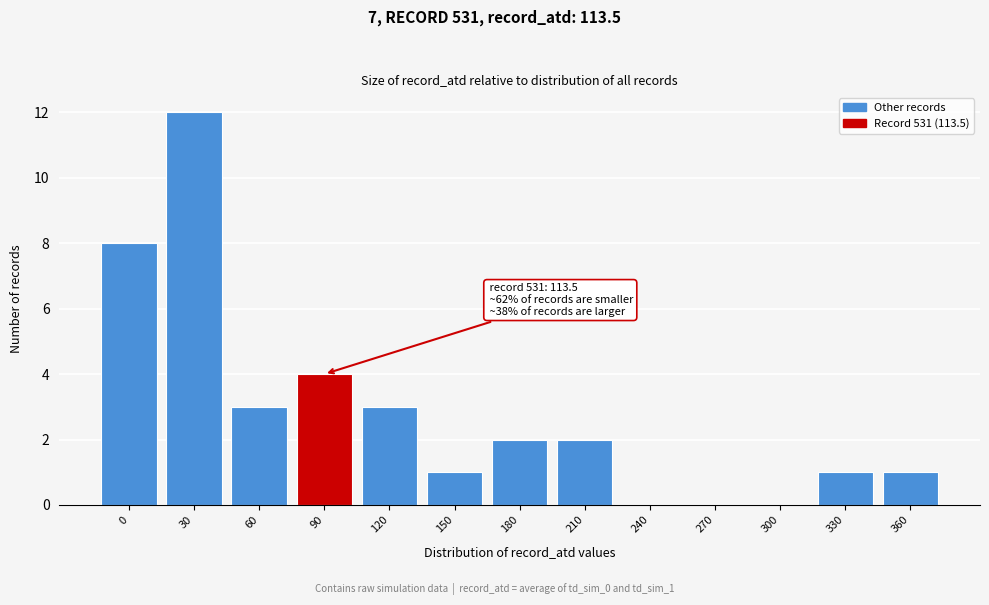

Reading right to left, extract all data points from this chart.

360=1	330=1	300=0	270=0	240=0	210=2	180=2	150=1	120=3	90=4	60=3	30=12	0=8